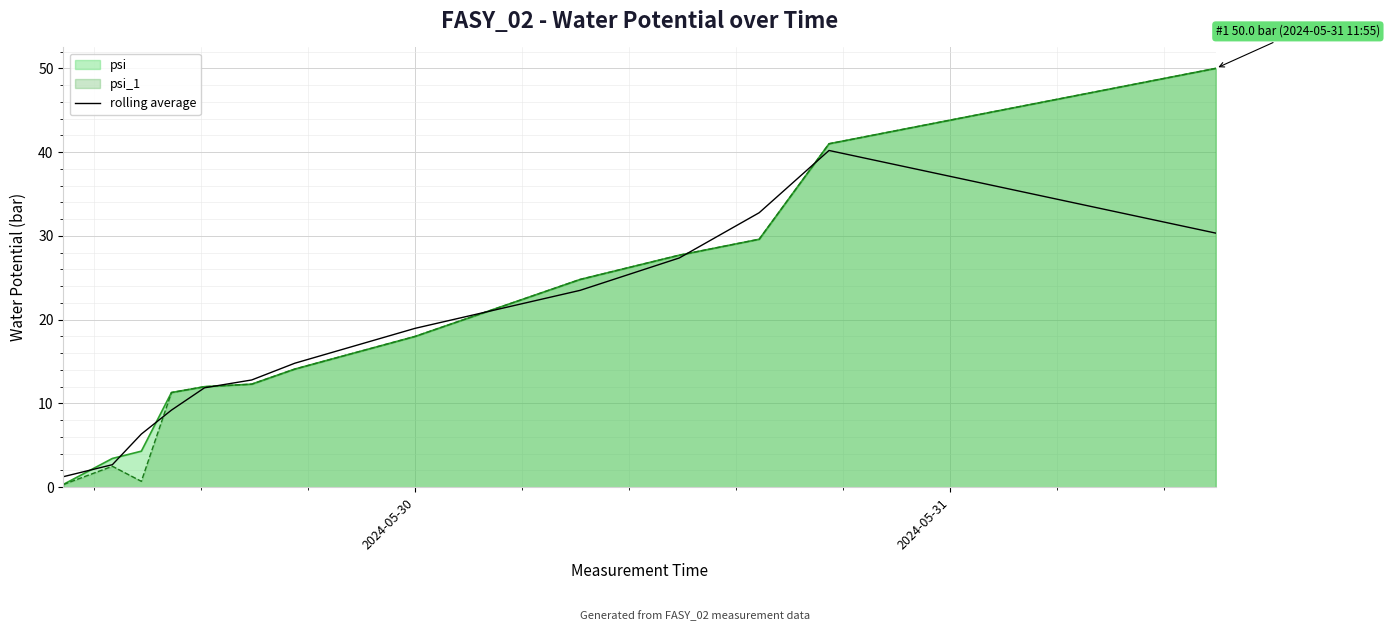

What is the maximum value for psi_1?

50.0